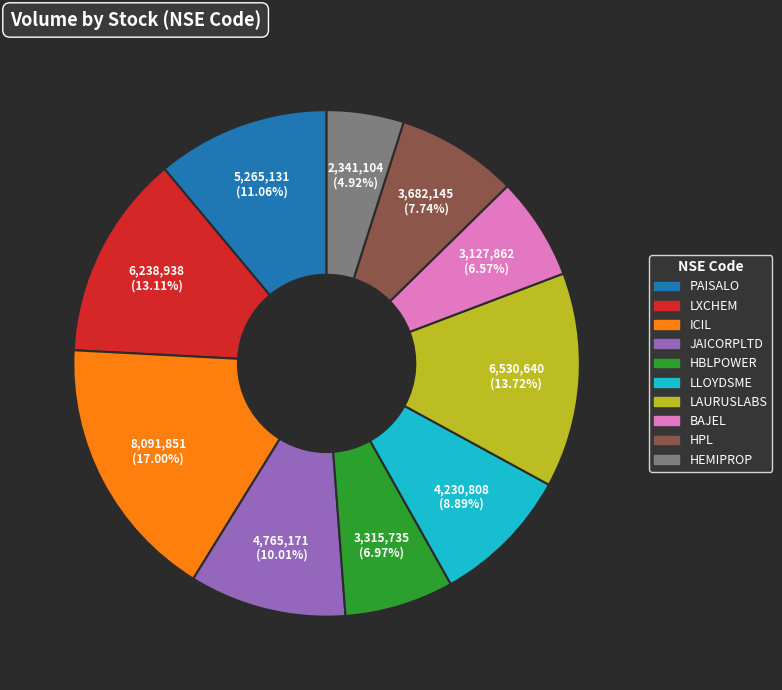

How many slices are in this pie chart?

10